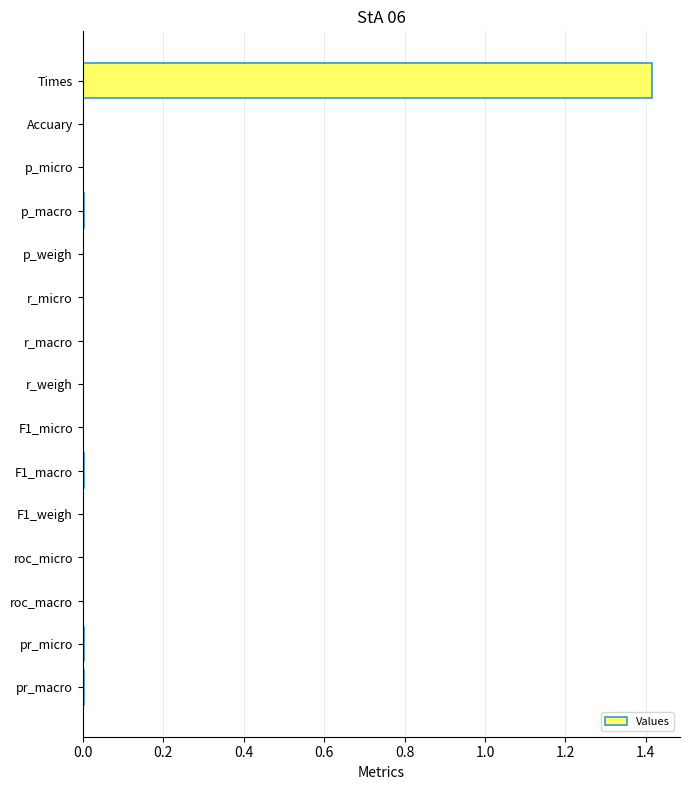

True or false: the data shows 0.0 at p_weigh.

True